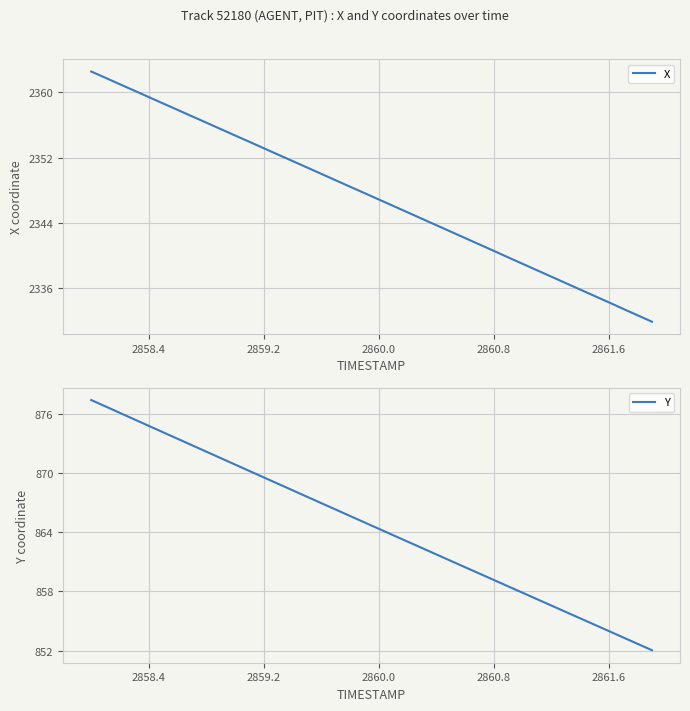

The X series shows 2353.2 at 2859.2. True or false?

True